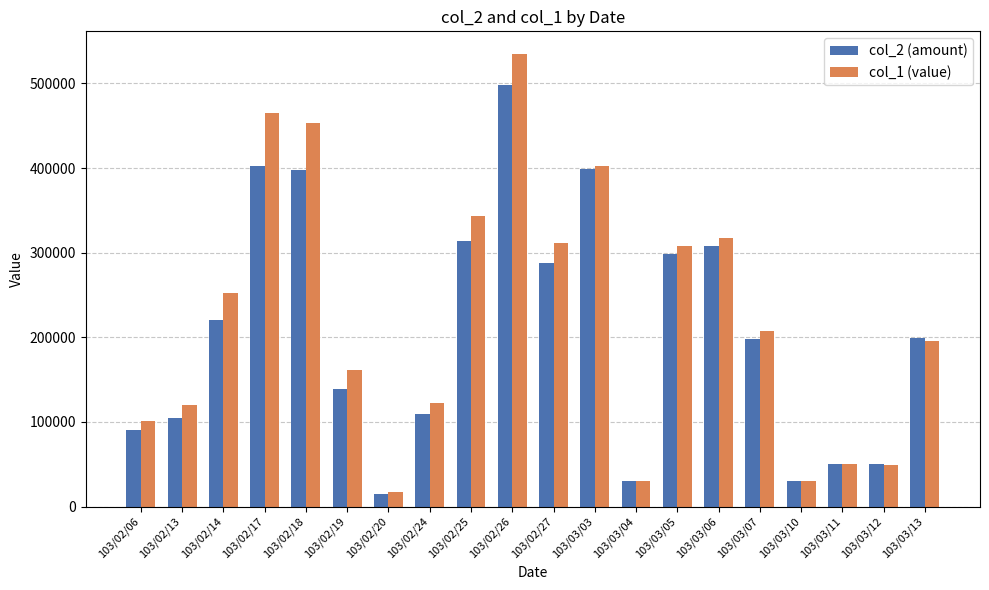

The value of col_2 (amount) at 103/02/24 is 26815. True or false?

False